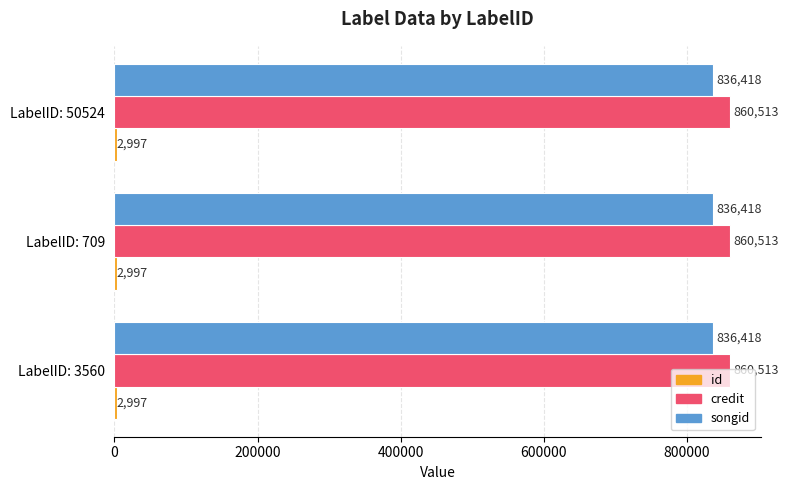

The value of credit at LabelID: 50524 is 860513. True or false?

True